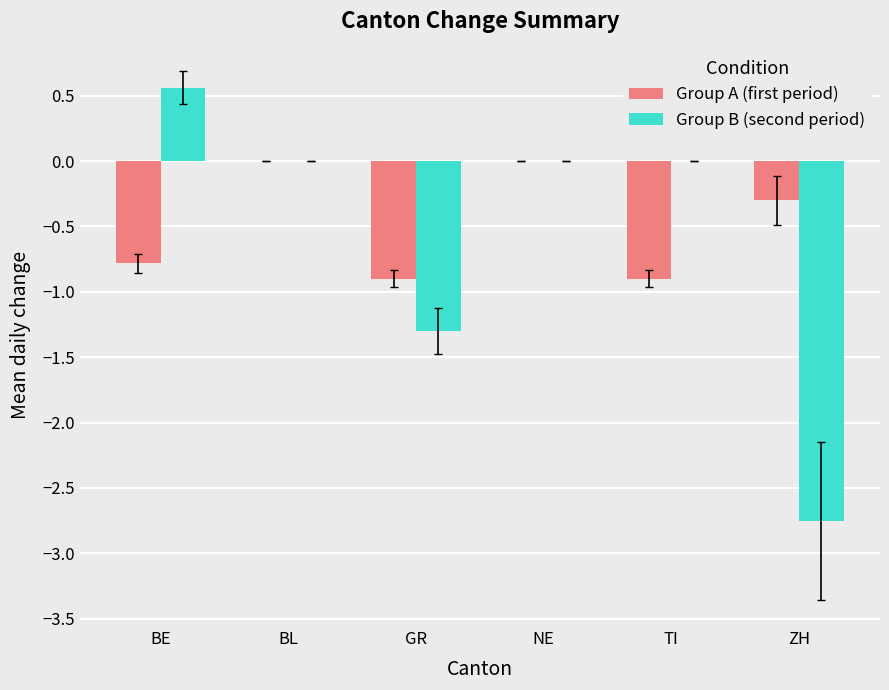

What is the sum of the Group B (second period) values at GR and TI?

-1.3